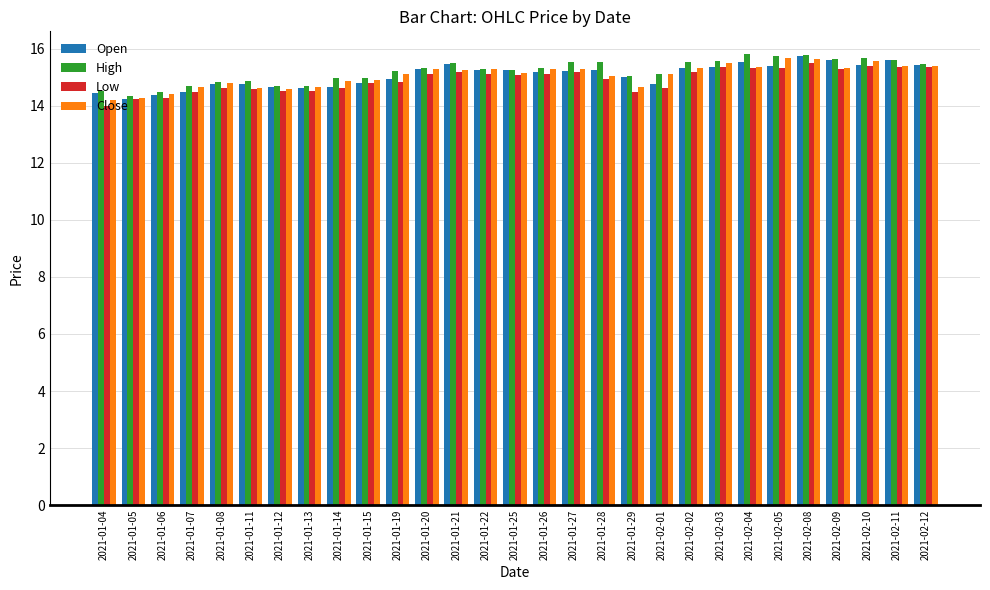

What is the maximum value shown in the chart?

15.8